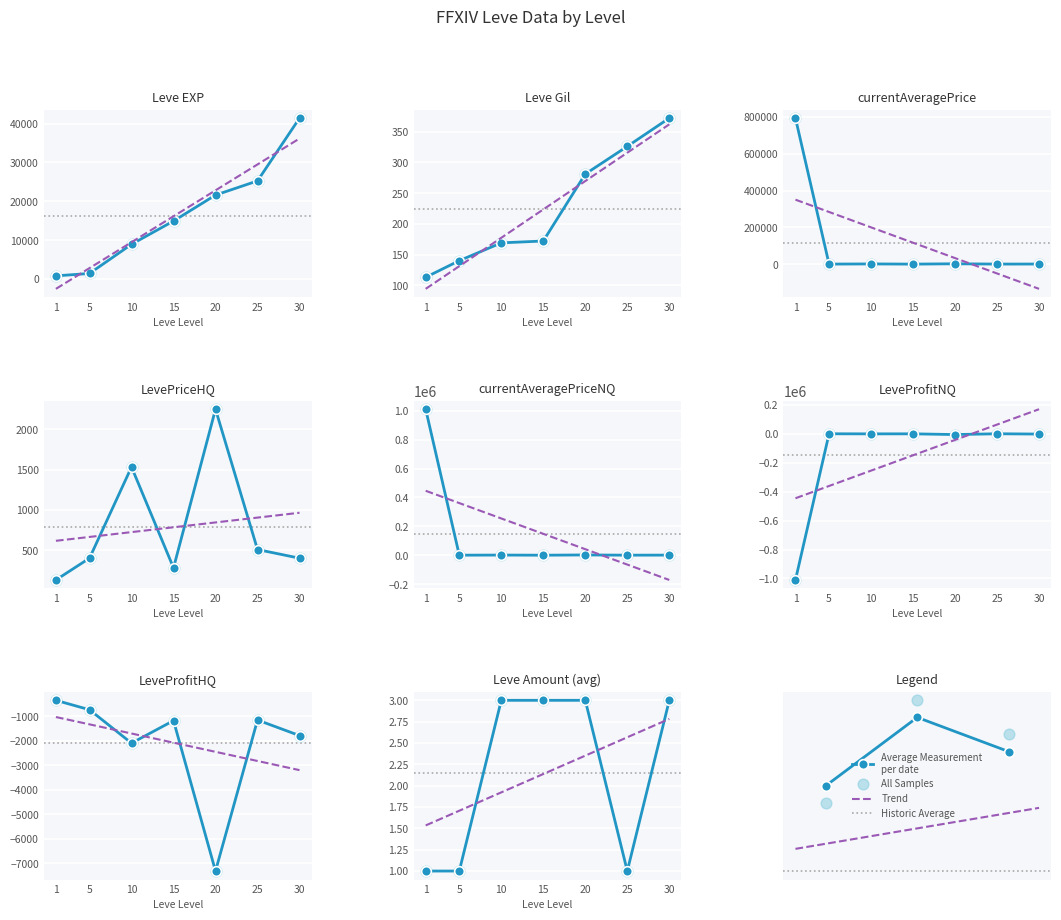

Which series has the largest total across all categories?

currentAveragePrice